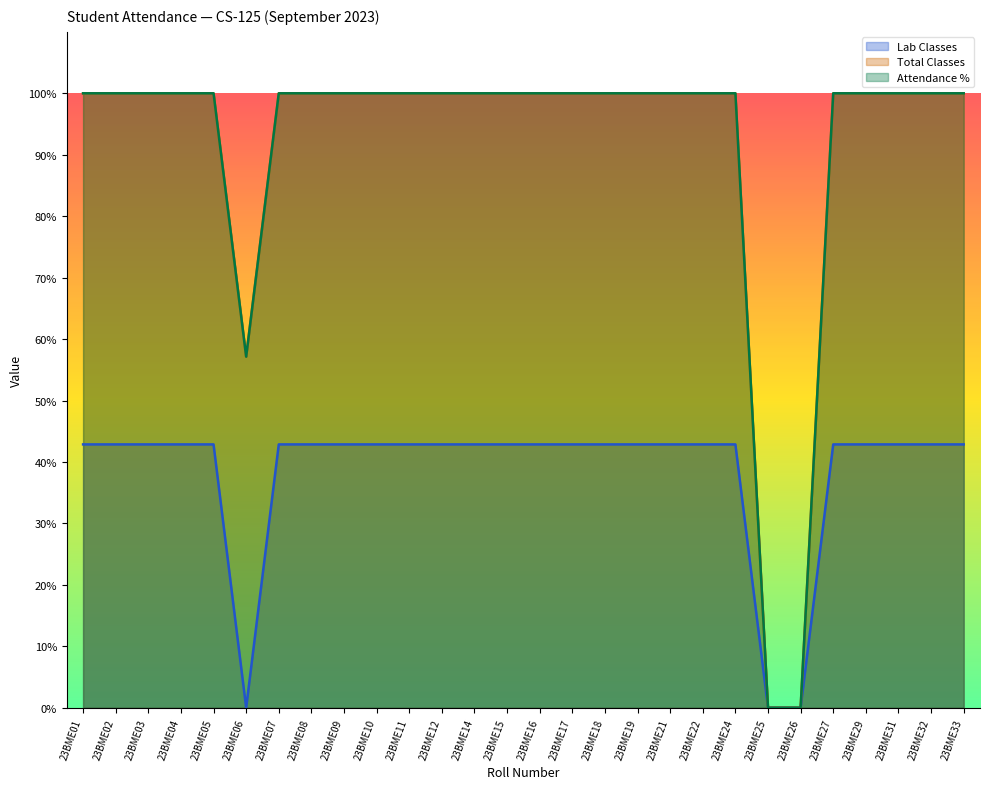

Reading right to left, what are all the values shown in this chart?

Lab Classes: 42.9	42.9	42.9	42.9	42.9	0.0	0.0	42.9	42.9	42.9	42.9	42.9	42.9	42.9	42.9	42.9	42.9	42.9	42.9	42.9	42.9	42.9	0.0	42.9	42.9	42.9	42.9	42.9
Total Classes: 100.0	100.0	100.0	100.0	100.0	0.0	0.0	100.0	100.0	100.0	100.0	100.0	100.0	100.0	100.0	100.0	100.0	100.0	100.0	100.0	100.0	100.0	57.1	100.0	100.0	100.0	100.0	100.0
Attendance %: 100.0	100.0	100.0	100.0	100.0	0.0	0.0	100.0	100.0	100.0	100.0	100.0	100.0	100.0	100.0	100.0	100.0	100.0	100.0	100.0	100.0	100.0	57.1	100.0	100.0	100.0	100.0	100.0